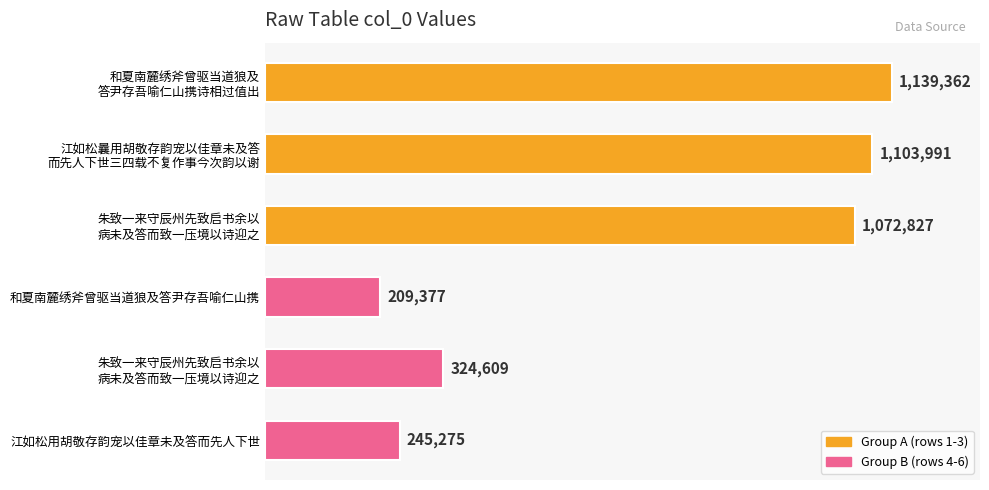

What is the smallest value displayed?

209377